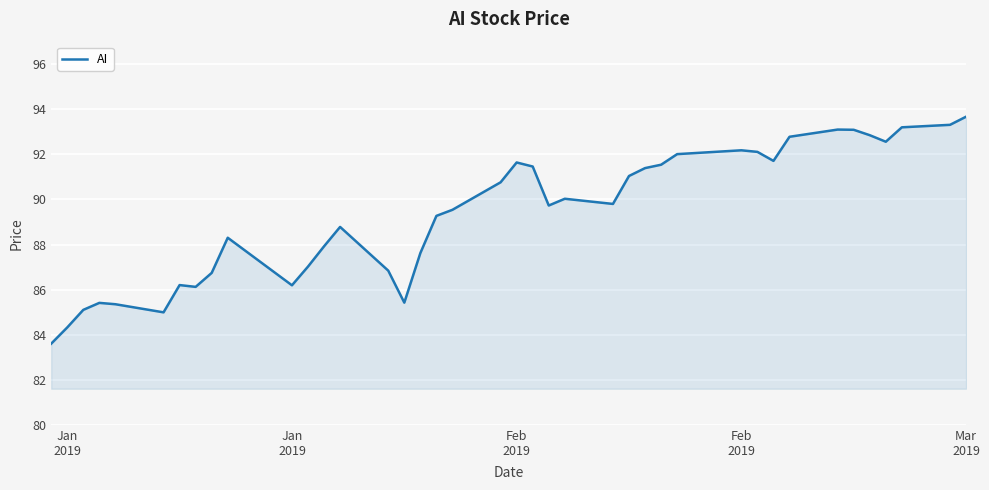

What is the difference between the maximum and minimum values?

10.1